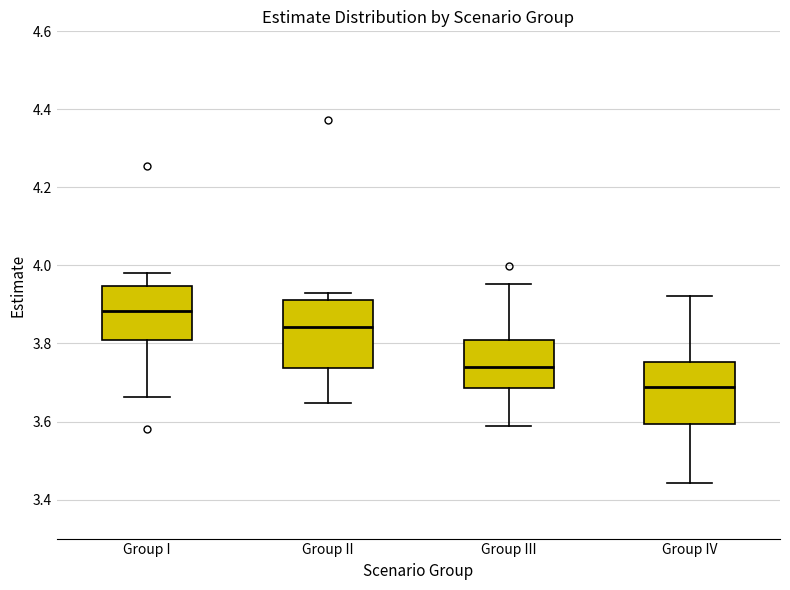

Reading left to right, transcribe this box plot: for each box, give where its median line is, the range the box spans, and where its two whiskers end, as read against the y-axis. The values are not printed on the chart, so give them approximately, as read against the axis.

Group I: median 3.88, box 3.80 to 3.94, whiskers 3.66 to 3.98
Group II: median 3.84, box 3.74 to 3.92, whiskers 3.64 to 3.92 (just above the box's upper edge)
Group III: median 3.74, box 3.68 to 3.80, whiskers 3.58 to 3.96
Group IV: median 3.68, box 3.60 to 3.76, whiskers 3.44 to 3.92